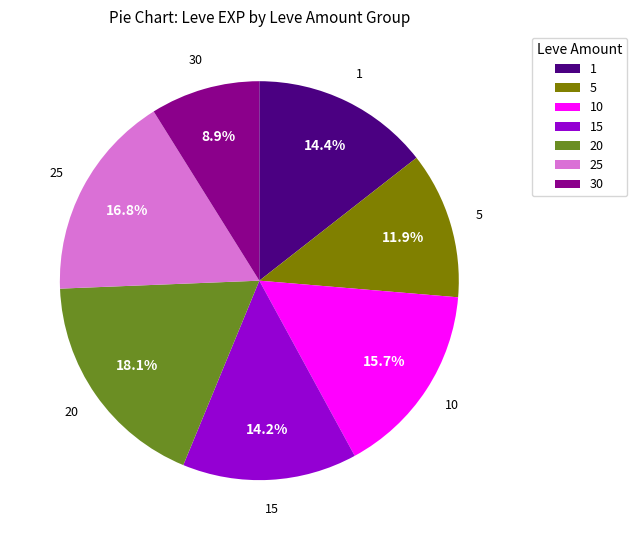

How many slices are in this pie chart?

7